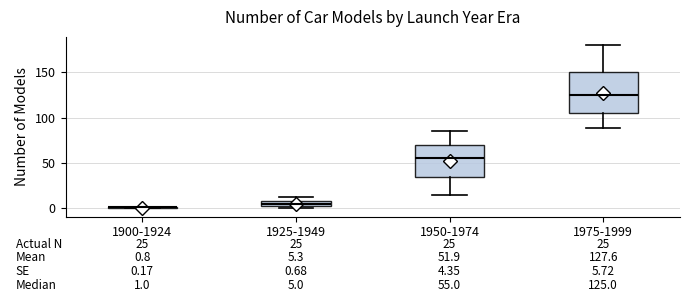

Which box is the tallest, from its lower edge to its upper edge?

1975-1999